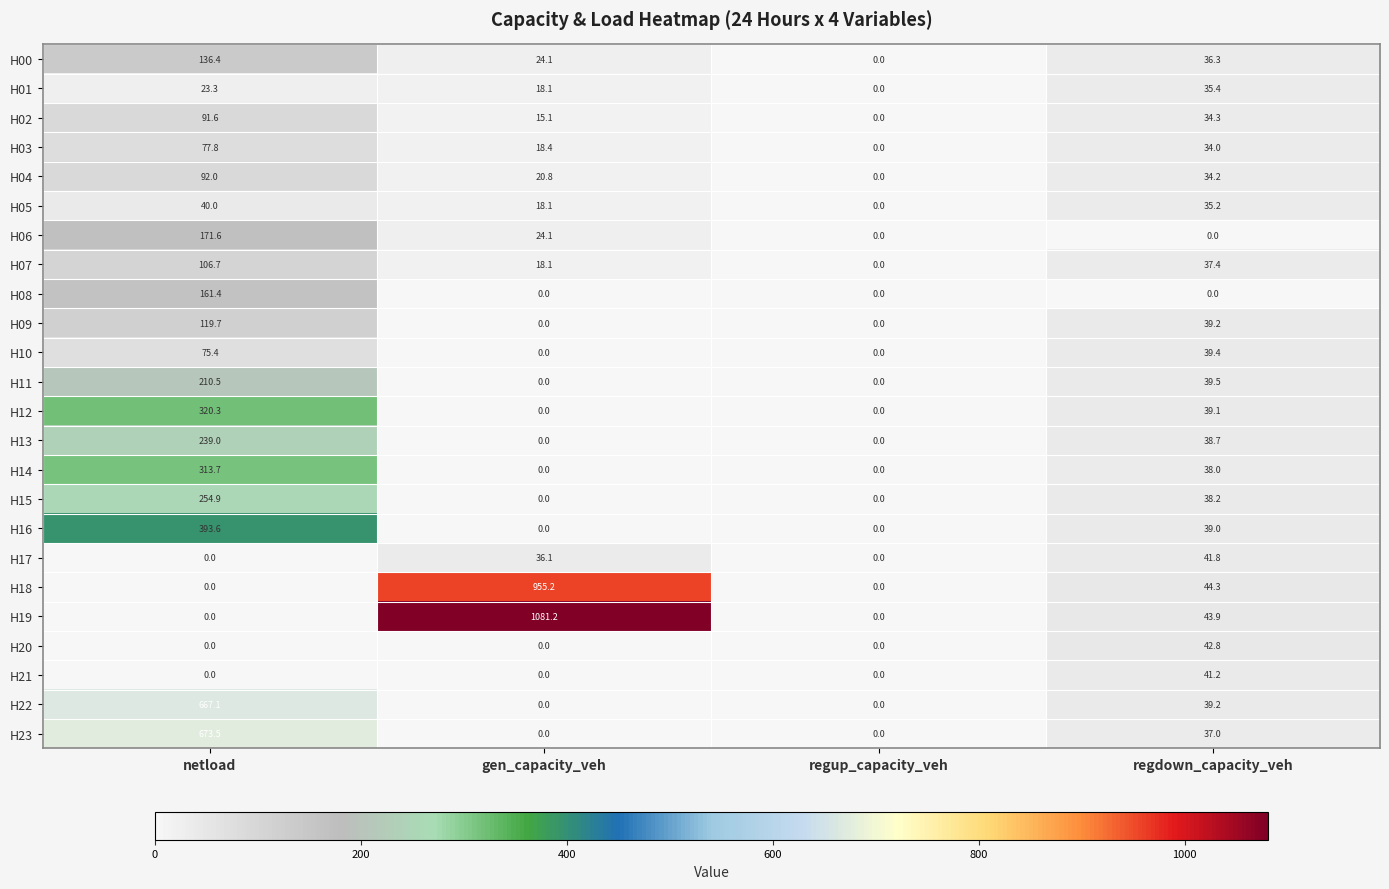

Where is H15 nearest to the value 127?

regdown_capacity_veh